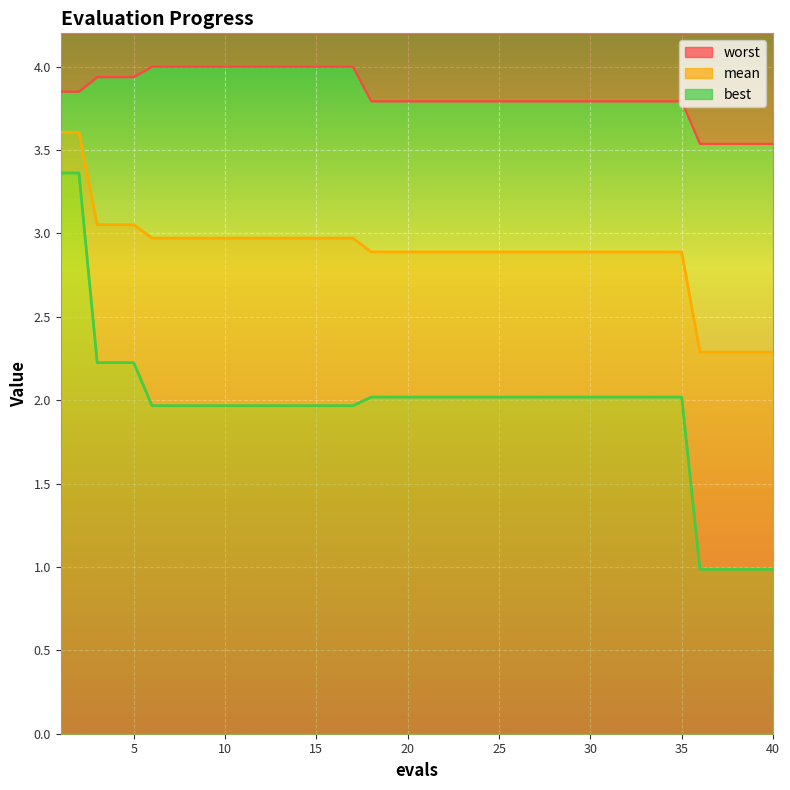

What is the total value across all series at 33?

8.7